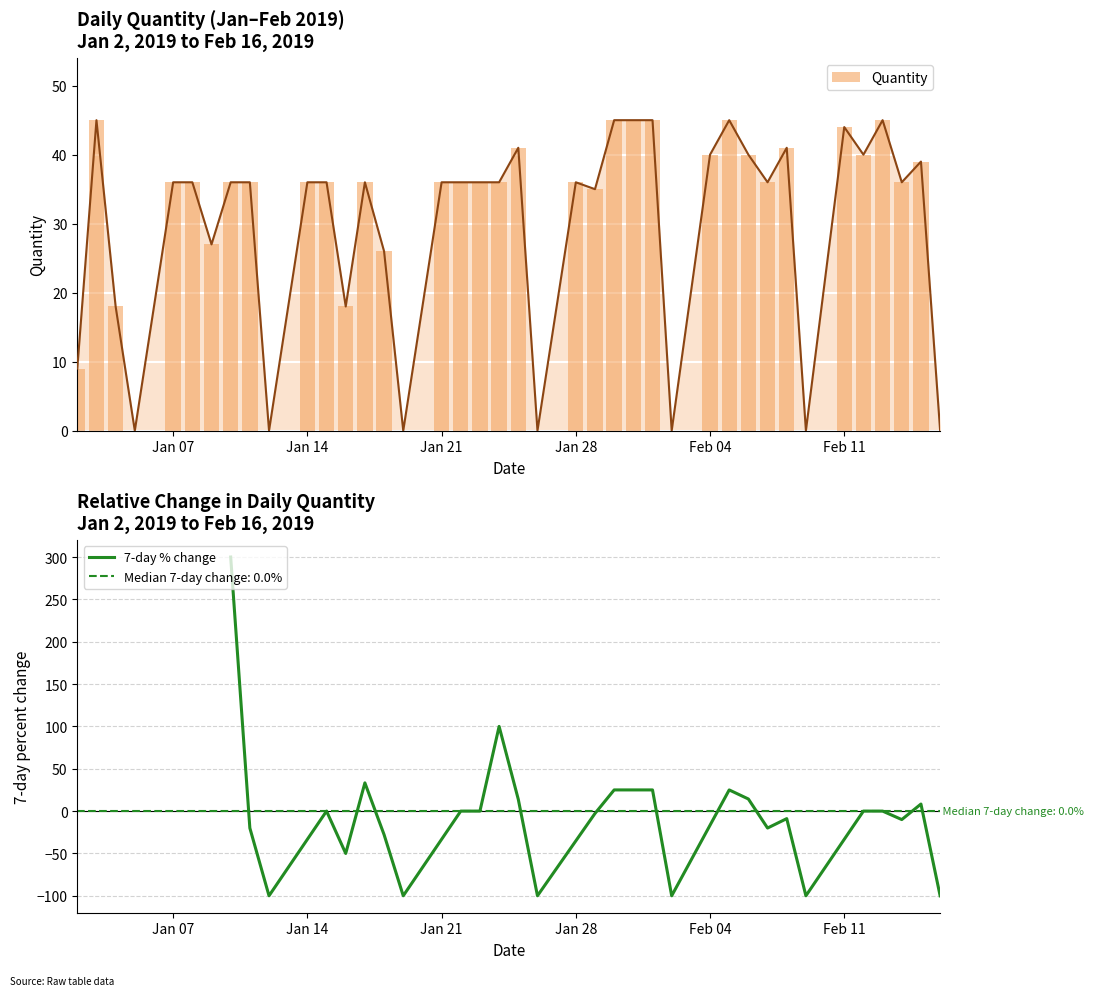

Rank the categories by value from highest to lowest.

2019-01-03, 2019-01-30, 2019-01-31, 2019-02-01, 2019-02-05, 2019-02-13, 2019-02-11, 2019-01-25, 2019-02-08, 2019-02-04, 2019-02-06, 2019-02-12, 2019-02-15, 2019-01-07, 2019-01-08, 2019-01-10, 2019-01-11, 2019-01-14, 2019-01-15, 2019-01-17, 2019-01-21, 2019-01-22, 2019-01-23, 2019-01-24, 2019-01-28, 2019-02-07, 2019-02-14, 2019-01-29, 2019-01-09, 2019-01-18, 2019-01-04, 2019-01-16, 2019-01-02, 2019-01-05, 2019-01-12, 2019-01-19, 2019-01-26, 2019-02-02, 2019-02-09, 2019-02-16